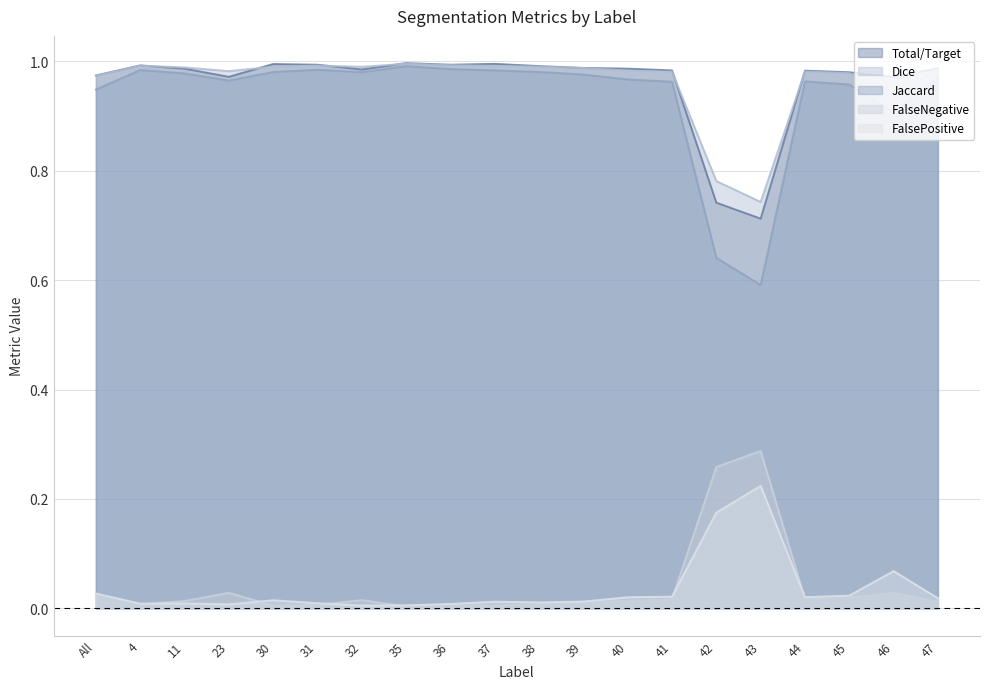

At which category does the chart reach its peak across all series?

35